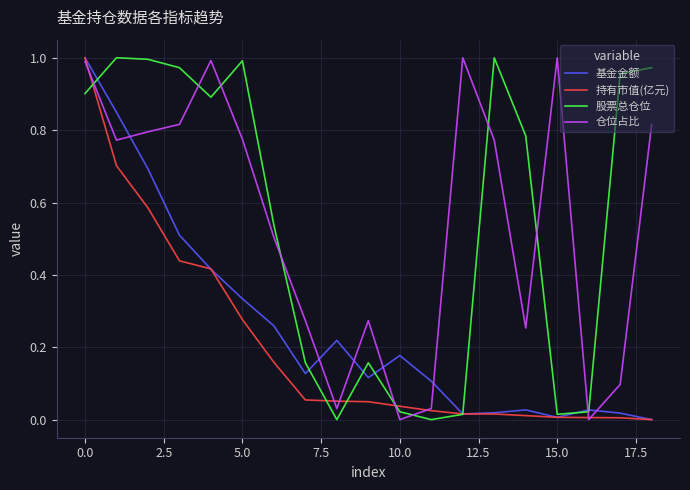

Which series ends up on top after the final intersection of 仓位占比 and 股票总仓位?

股票总仓位